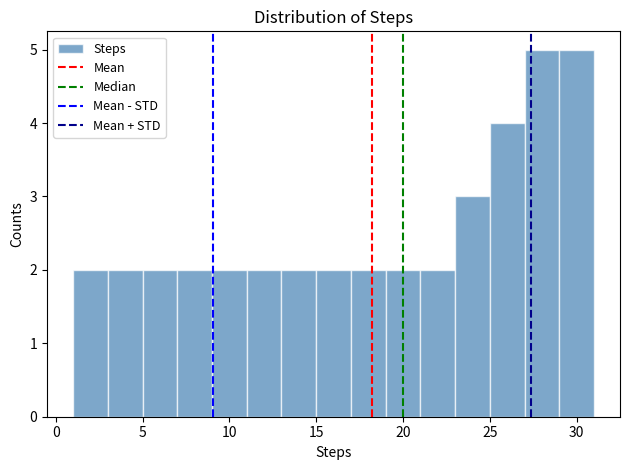

Reading left to right, transcribe this chart: for each bar, give the range it covers on the x-axis and its height. The values are not printed on the chart, so give them approximately, as read against the axis.

1 to 3: 2
3 to 5: 2
5 to 7: 2
7 to 9: 2
9 to 11: 2
11 to 13: 2
13 to 15: 2
15 to 17: 2
17 to 19: 2
19 to 21: 2
21 to 23: 2
23 to 25: 3
25 to 27: 4
27 to 29: 5
29 to 31: 5